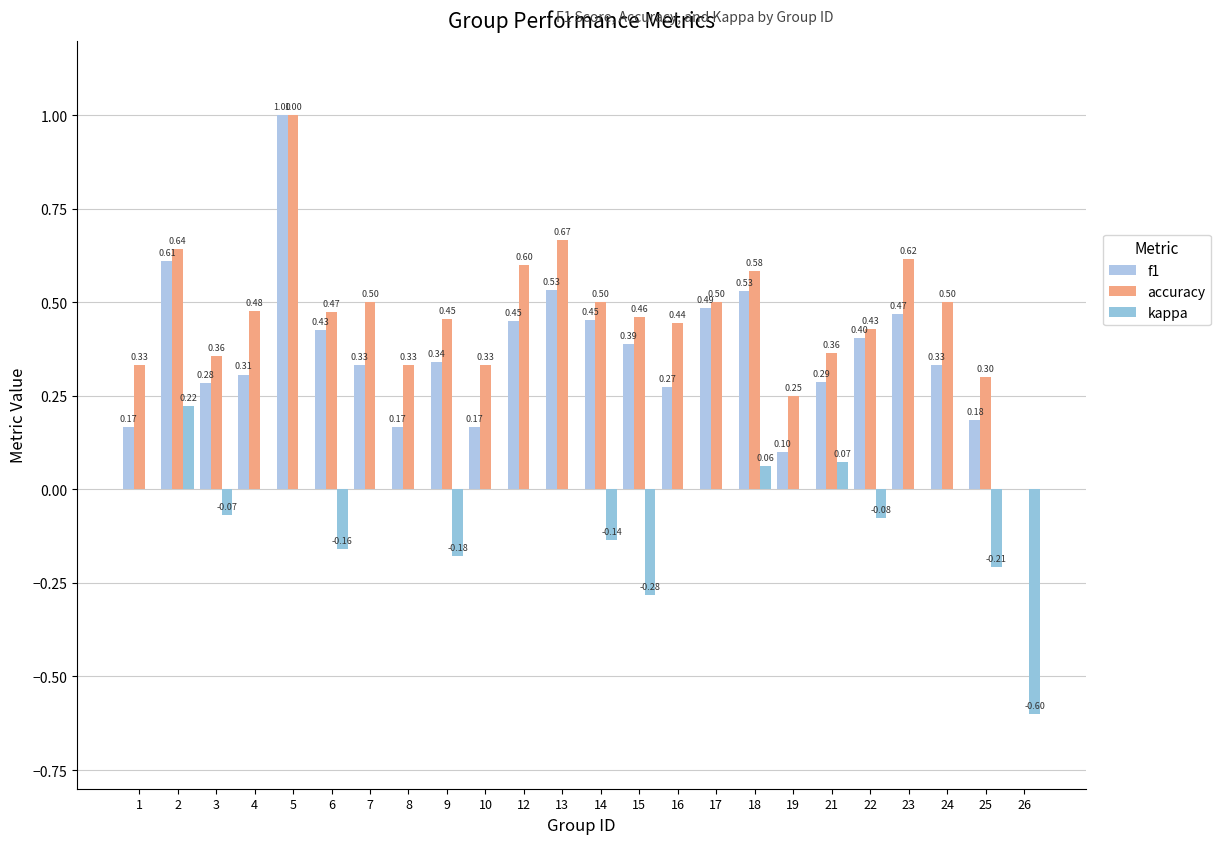

Between 8 and 9, which series saw the biggest shift?

kappa